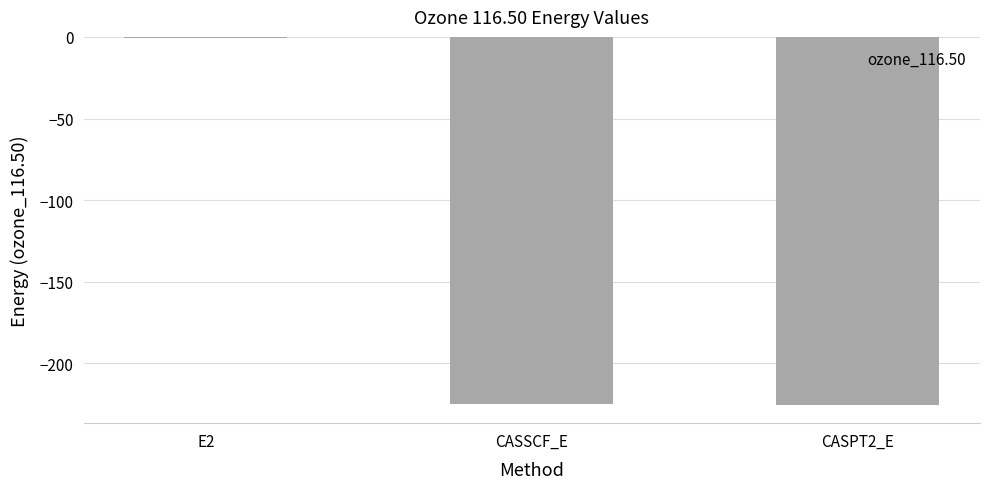

What is the sum of the values at E2 and CASPT2_E?

-226.0